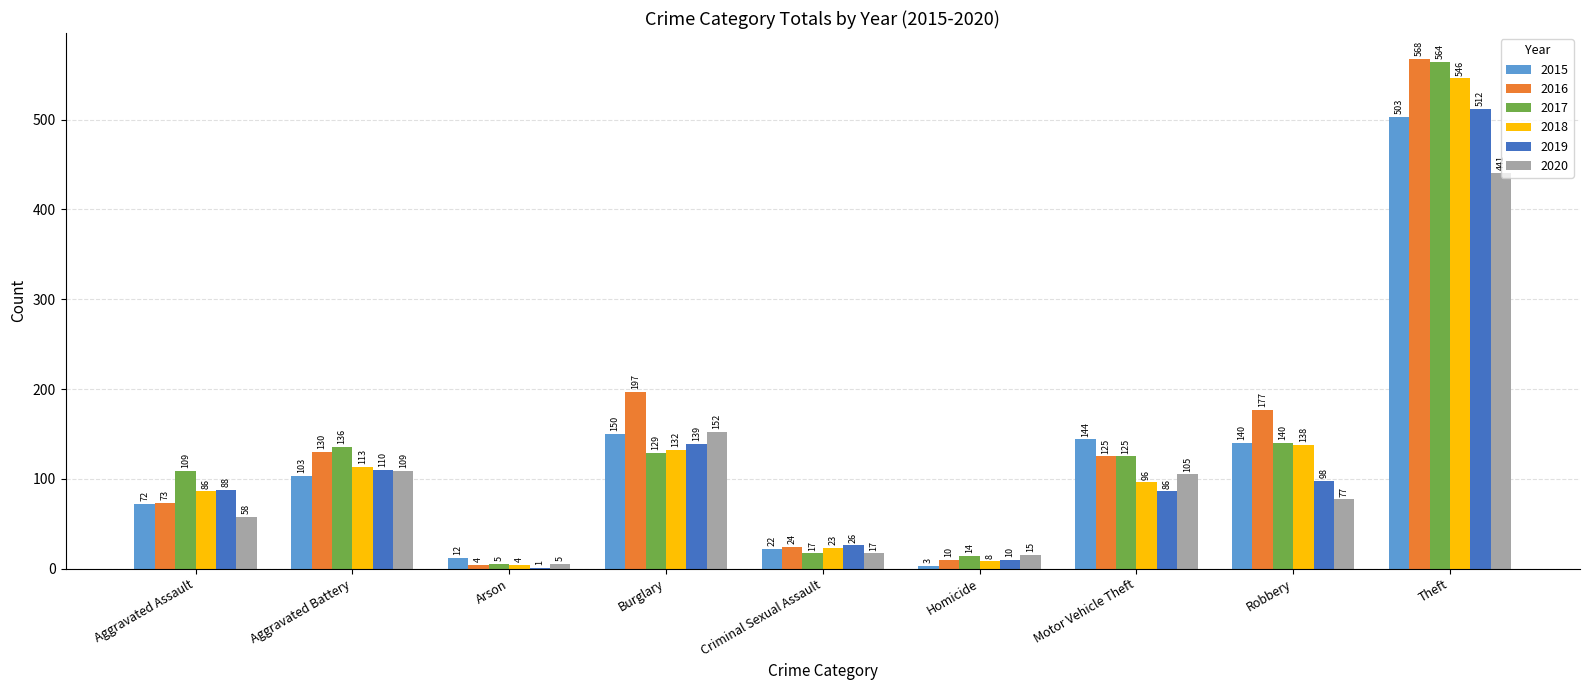

Which series has the largest range (max minus min)?

2016